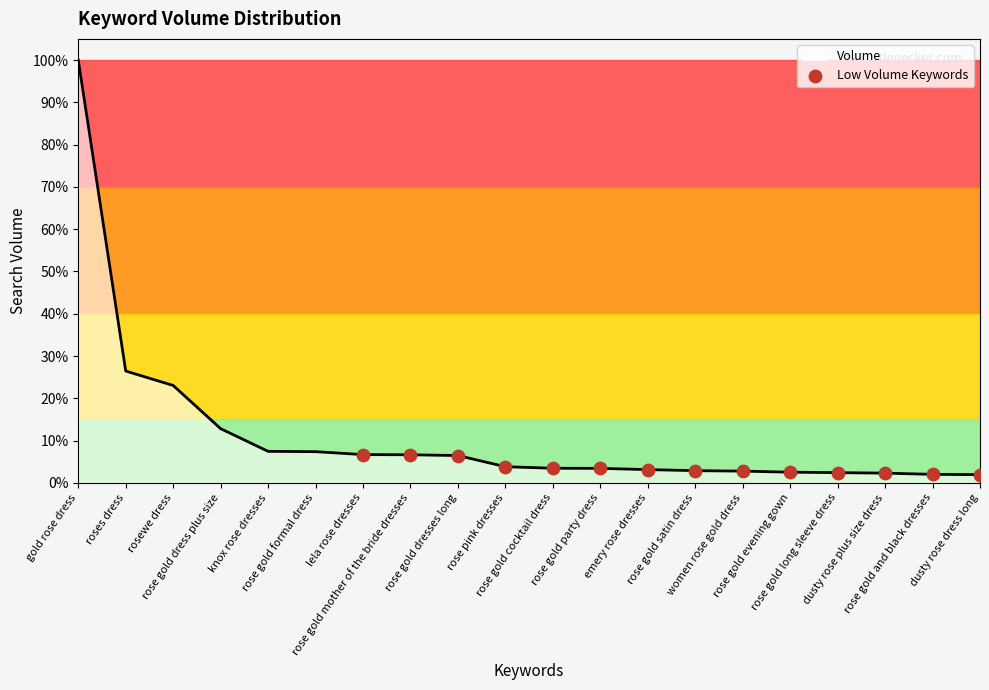

Approximately how many times larger is the value at rose gold mother of the bride dresses compared to rose gold party dress?

1.9